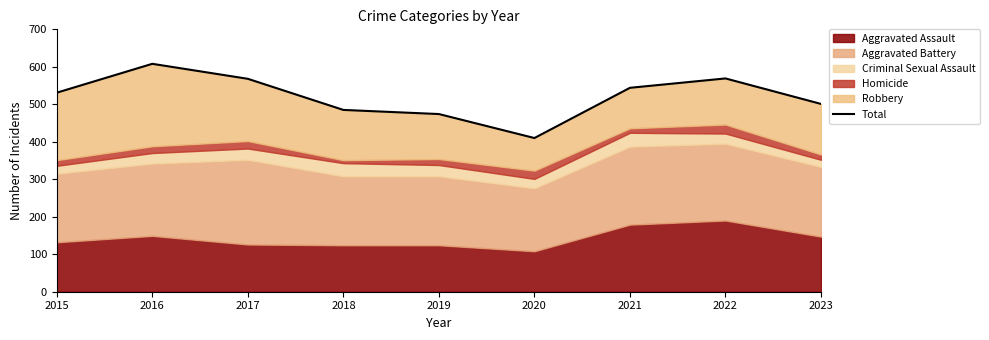

What is the change in value from 2015 to 2023?

-30